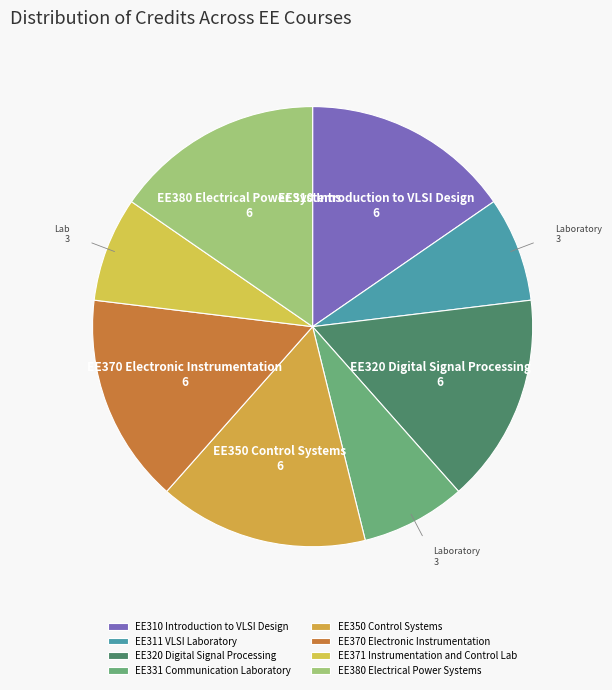

The EE310 Introduction to VLSI Design slice represents 15% of the pie. True or false?

True